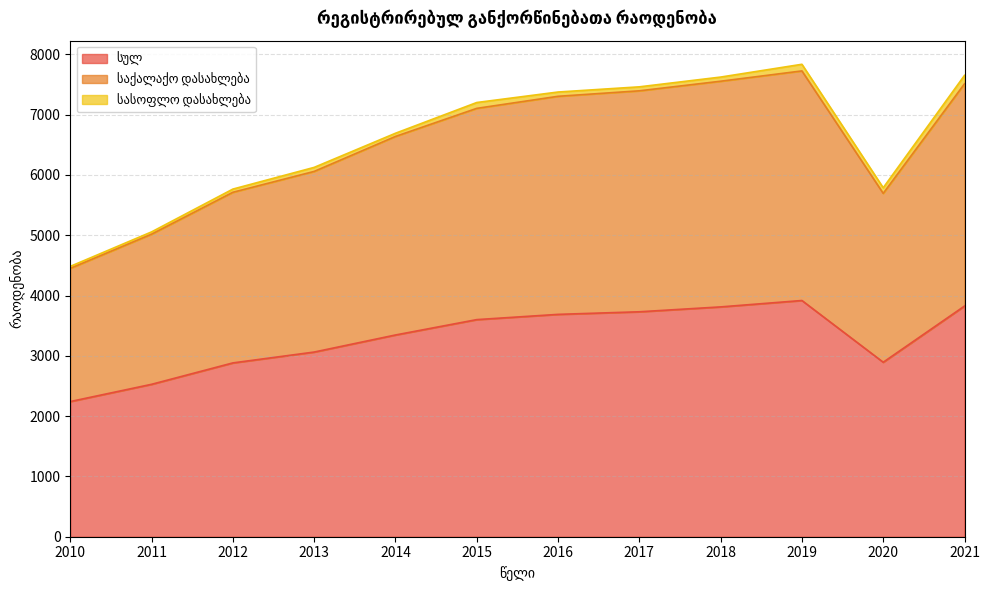

The საქალაქო დასახლება series shows 7512 at 2021. True or false?

True